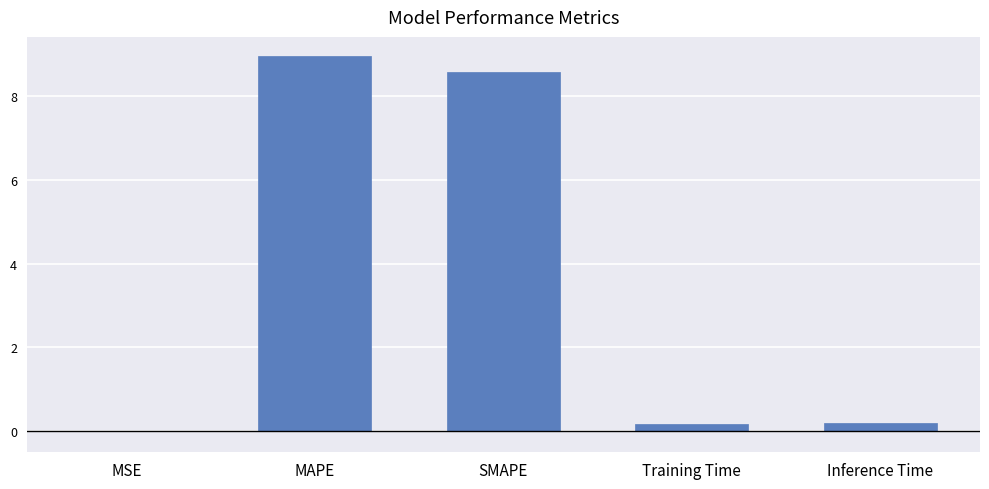

What is the sum of all values?

17.9